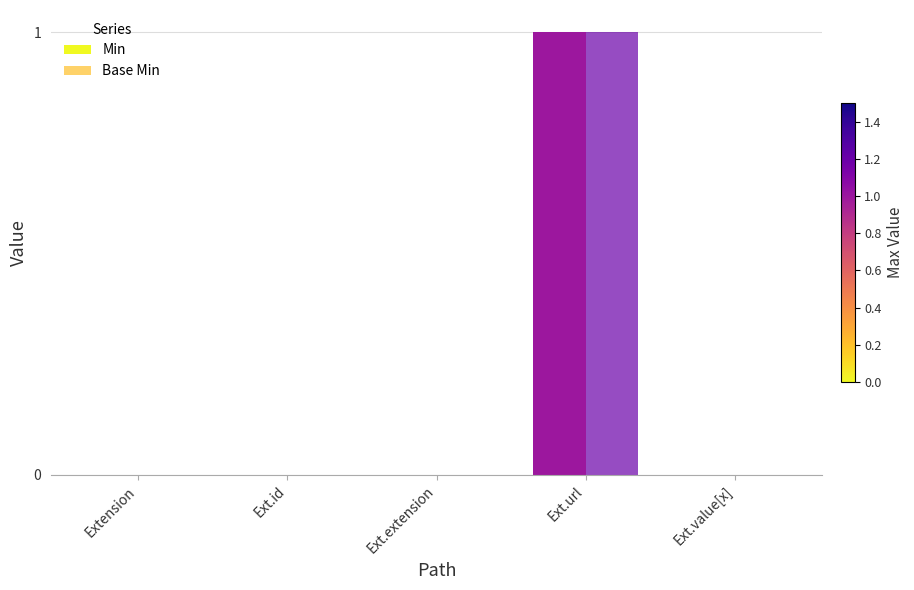

The value of Min at Extension is 0. True or false?

True